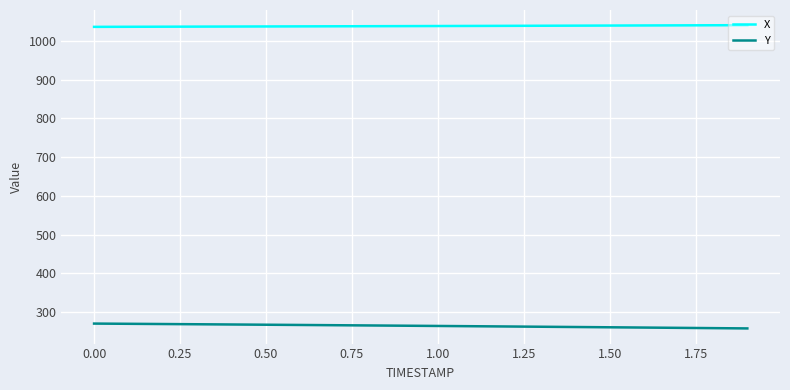

What are all the series names shown in the legend?

X, Y